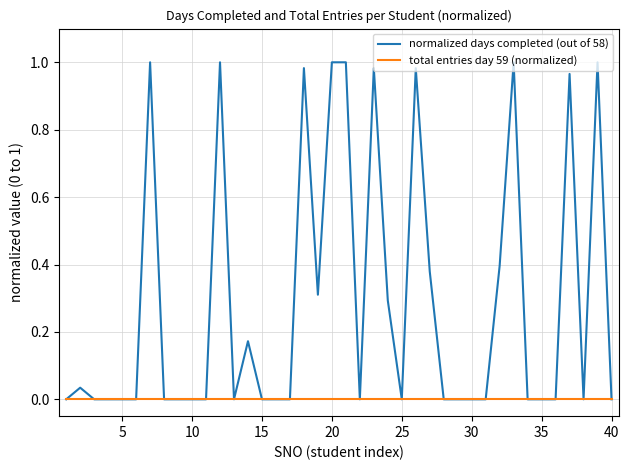

Which series has the largest total across all categories?

normalized days completed (out of 58)